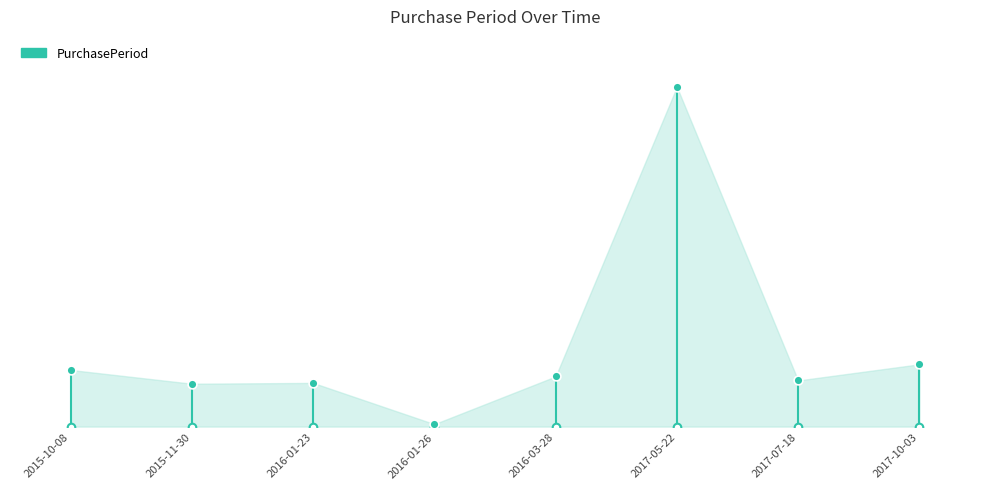

What is the change in value from 2015-11-30 to 2016-03-28?

+9